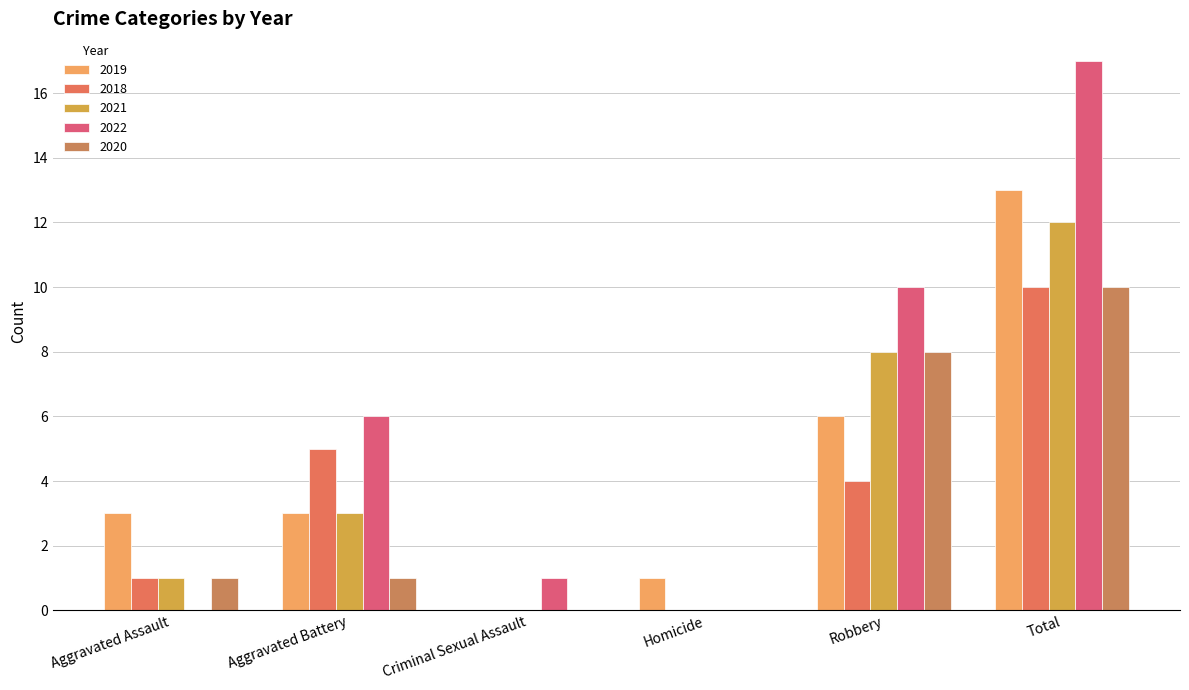

At Total, list the series in order from smallest to largest.

2018, 2020, 2021, 2019, 2022